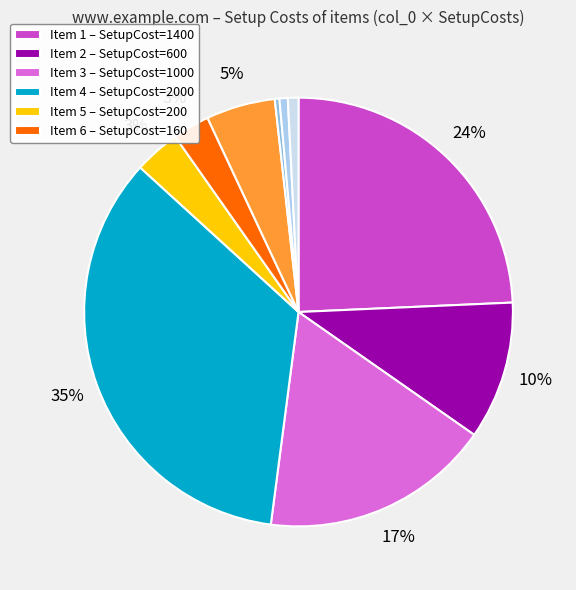

How many segments does this pie chart have?

10